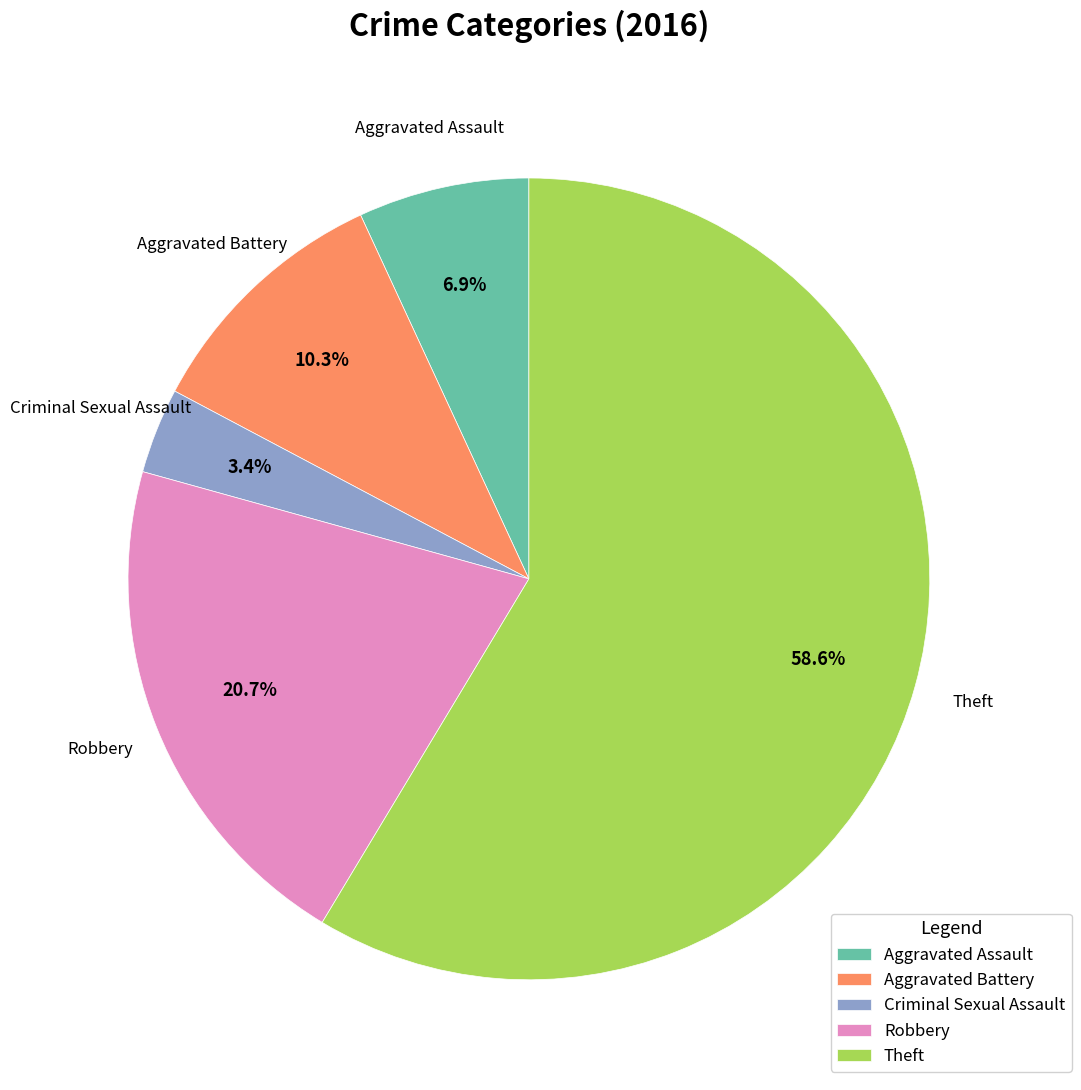

Do Aggravated Assault and Theft together represent more than half of the pie?

Yes